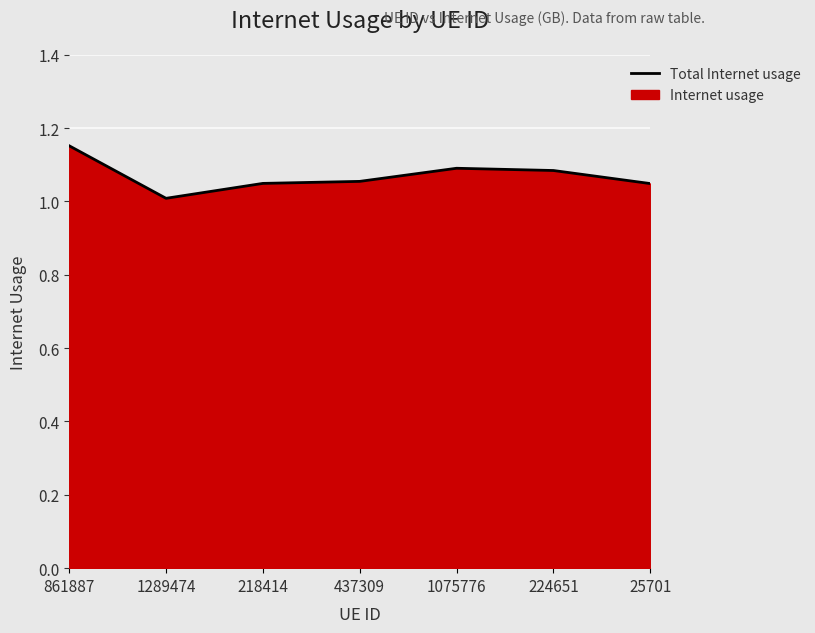

List the labels in order of value, smallest first.

1289474, 25701, 218414, 437309, 224651, 1075776, 861887